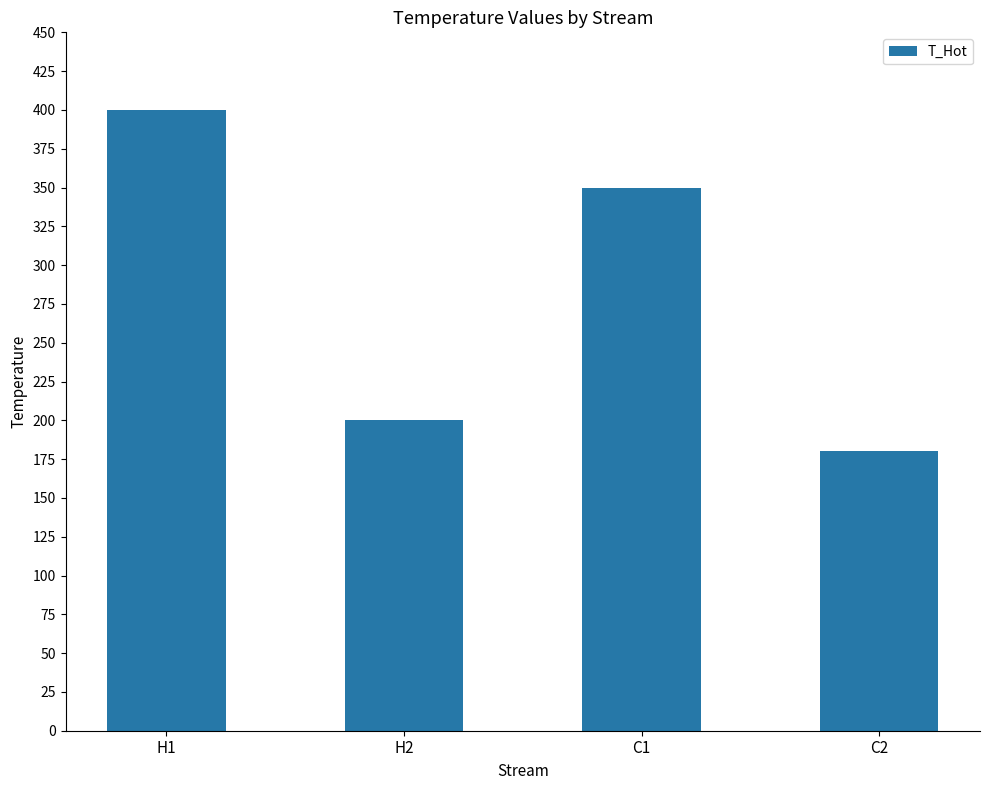

What is the maximum value shown in the chart?

400